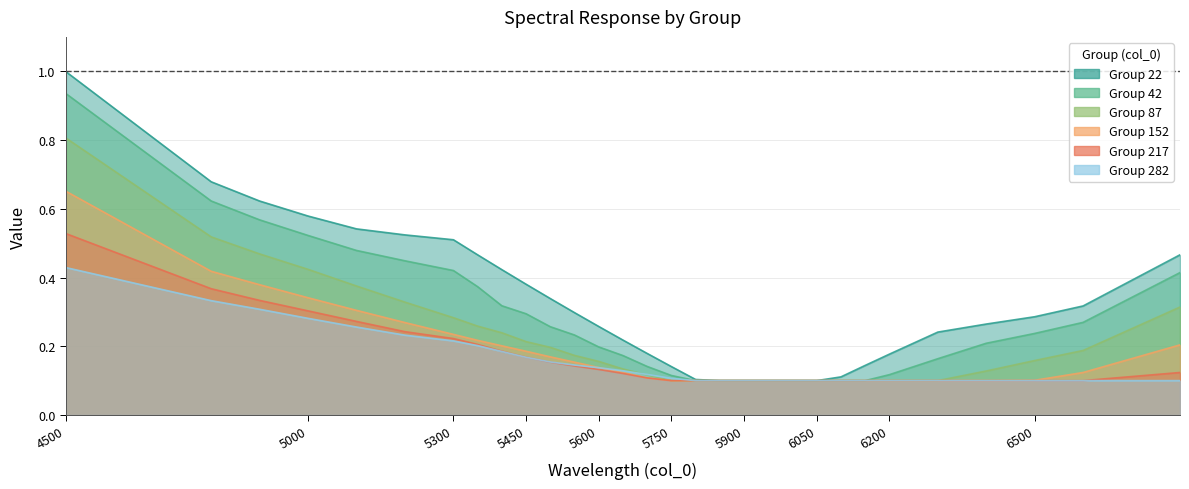

Which series has the largest total across all categories?

22